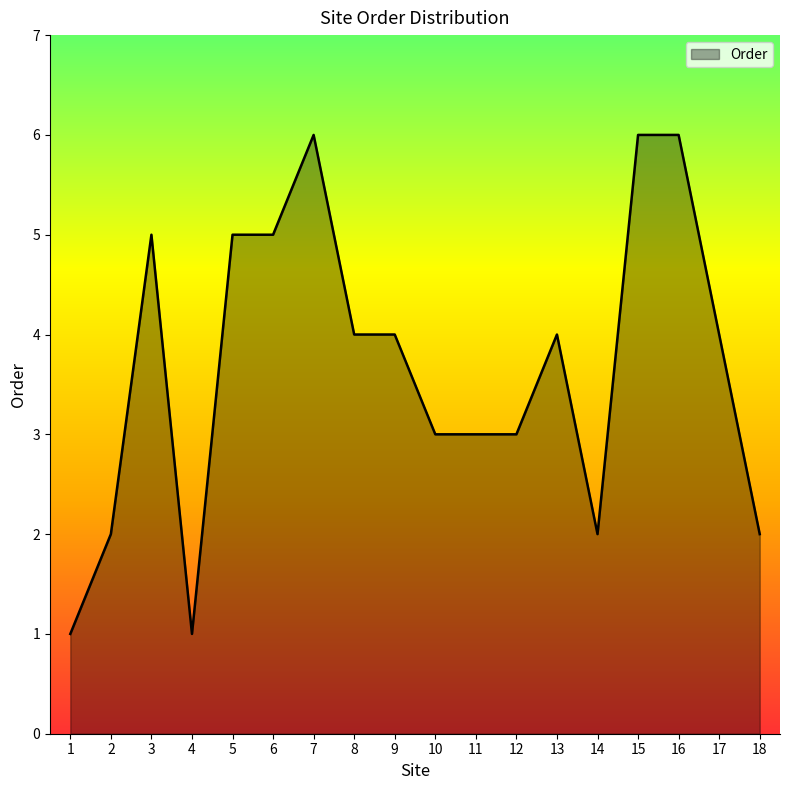

Between 18 and 12, which is larger?

12